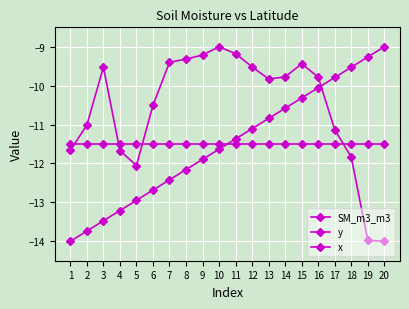

What is the value of the SM_m3_m3 point at the 6th from the left?

-10.5